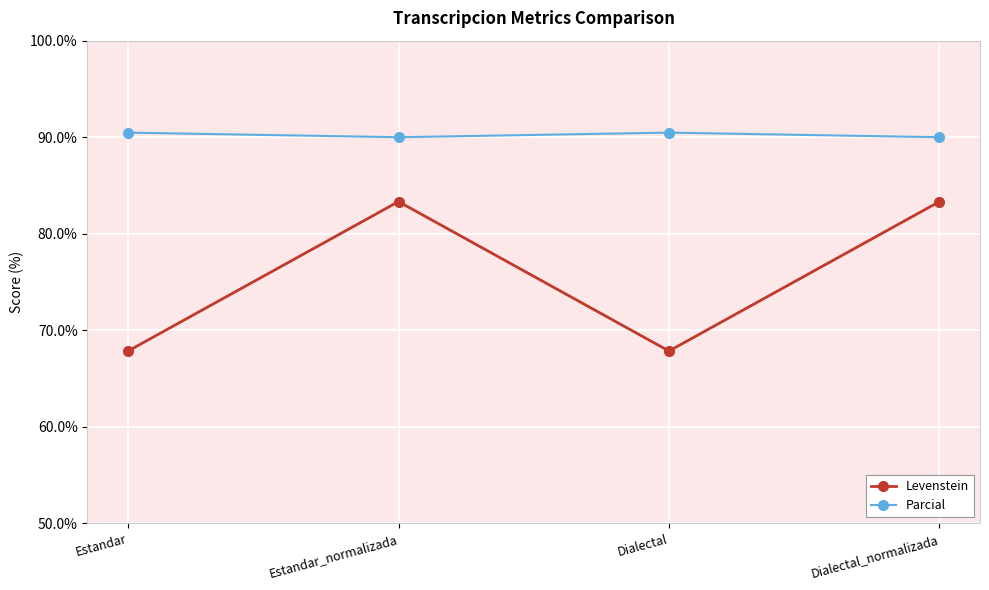

What is the label of the 1st point from the left?

Estandar